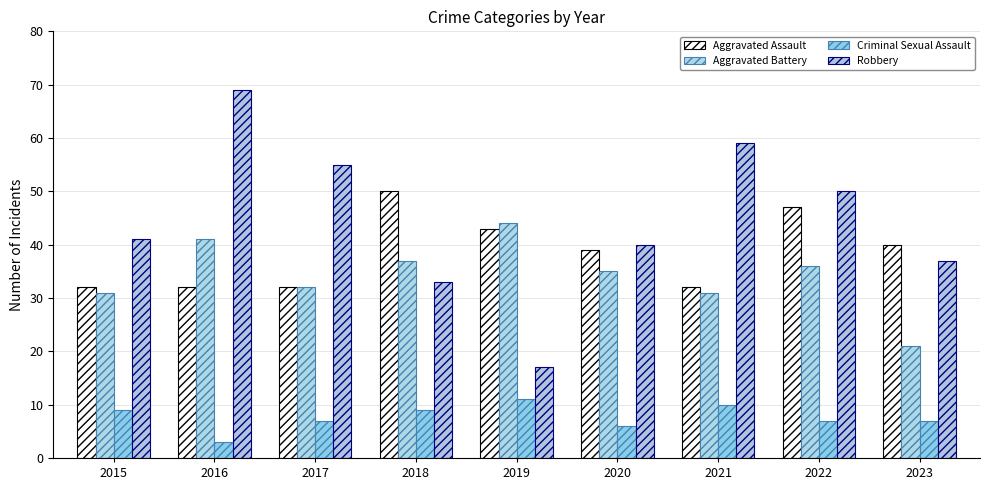

How many groups of bars are there?

9